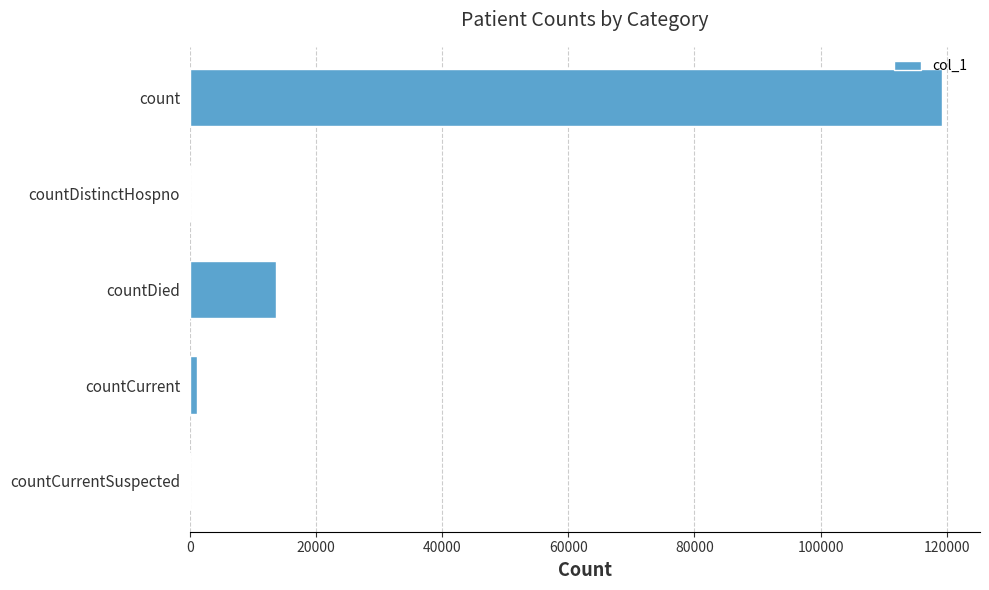

How many series are shown in this chart?

1